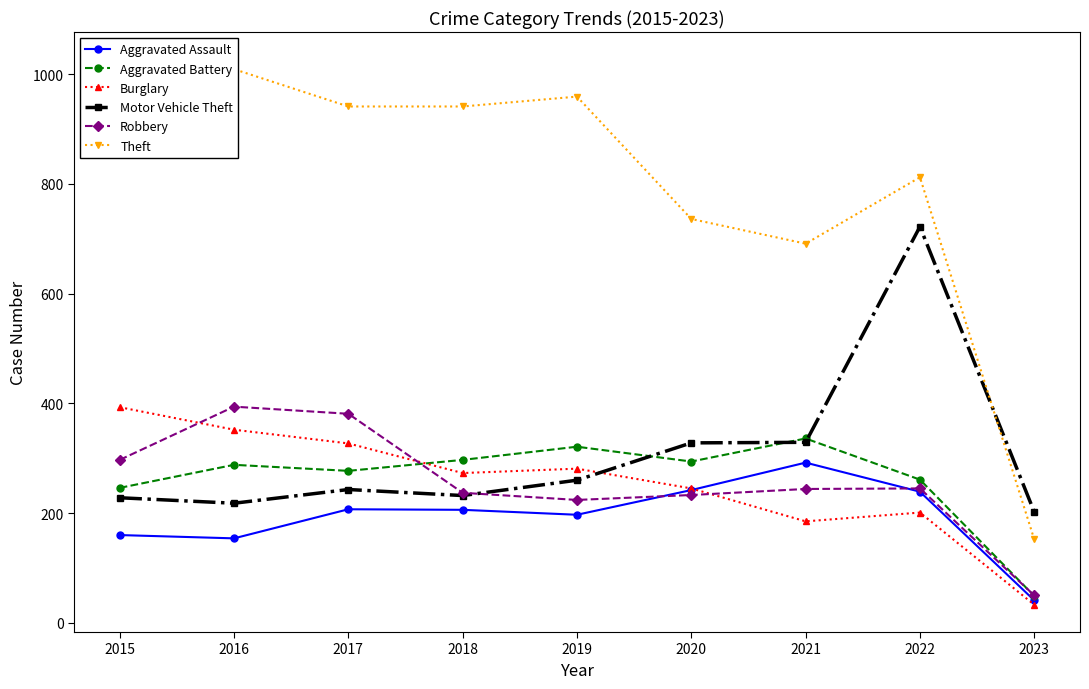

Reading left to right, what are all the values shown in this chart?

Aggravated Assault: 2015=160	2016=154	2017=207	2018=206	2019=197	2020=242	2021=292	2022=239	2023=41
Aggravated Battery: 2015=246	2016=288	2017=277	2018=297	2019=321	2020=294	2021=336	2022=261	2023=49
Burglary: 2015=393	2016=352	2017=327	2018=273	2019=281	2020=245	2021=185	2022=201	2023=33
Motor Vehicle Theft: 2015=228	2016=218	2017=243	2018=232	2019=260	2020=328	2021=329	2022=722	2023=202
Robbery: 2015=297	2016=394	2017=381	2018=237	2019=224	2020=233	2021=244	2022=245	2023=50
Theft: 2015=1027	2016=1009	2017=941	2018=941	2019=959	2020=736	2021=691	2022=812	2023=152